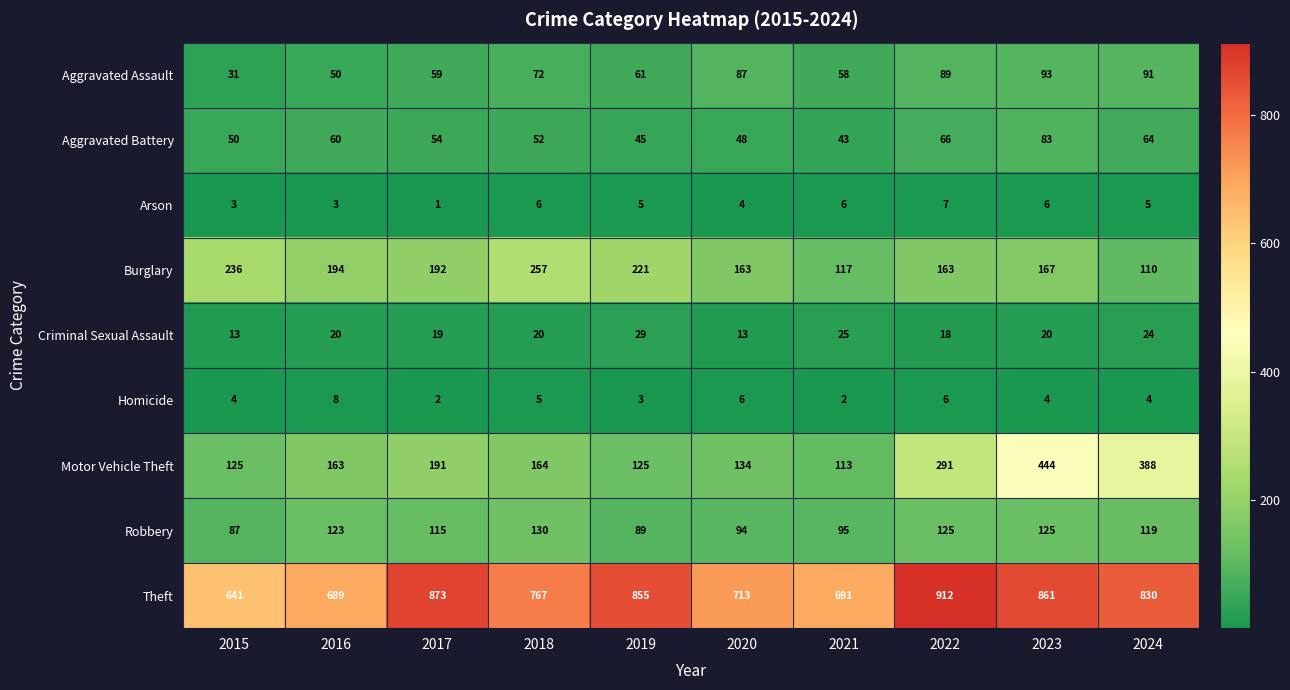

Which category has the highest value in the Aggravated Battery series?

2023